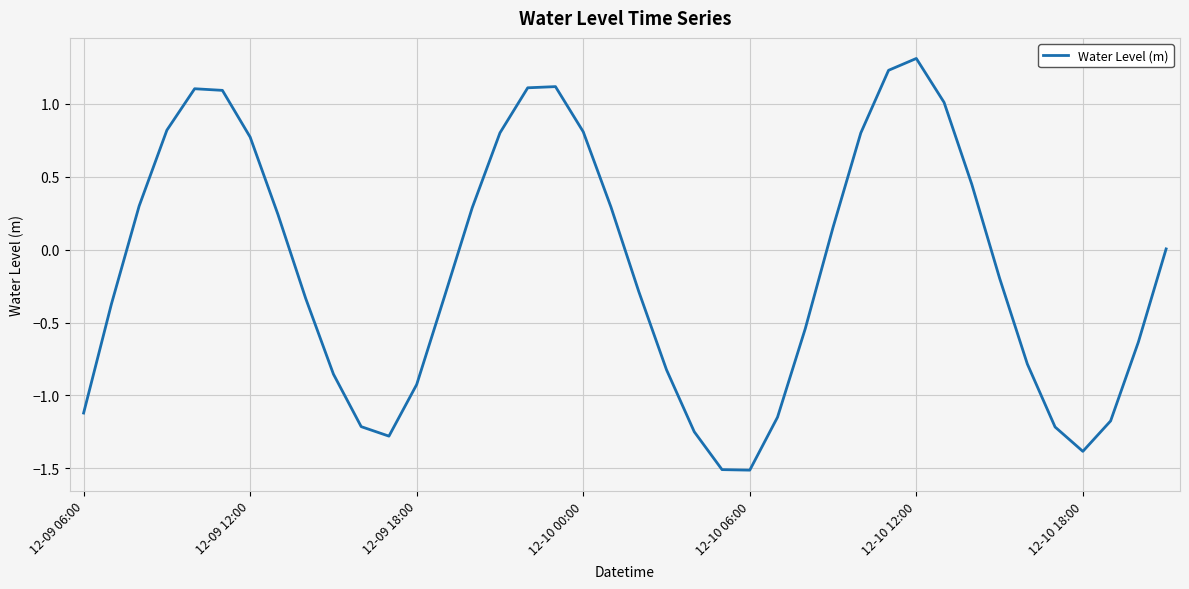

What is the maximum value shown in the chart?

1.3